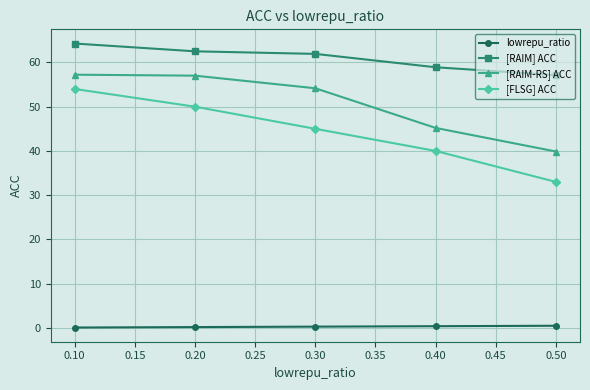

What are all the series names shown in the legend?

lowrepu_ratio, [RAIM] ACC, [RAIM-RS] ACC, [FLSG] ACC